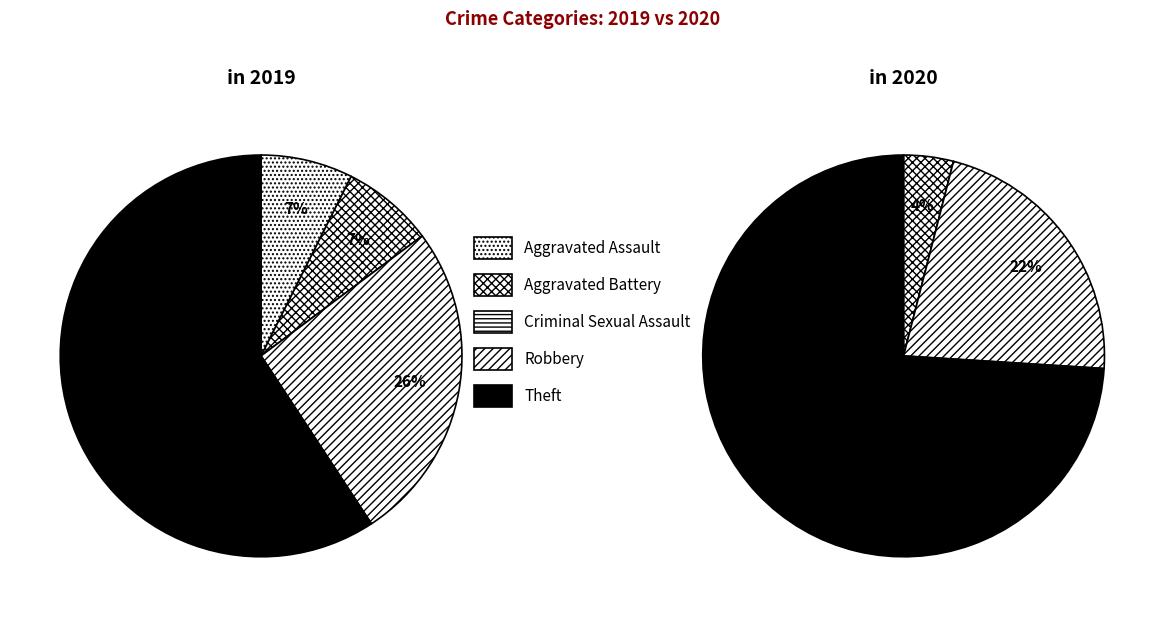

Is it true that 4 is 59% of the pie?

True